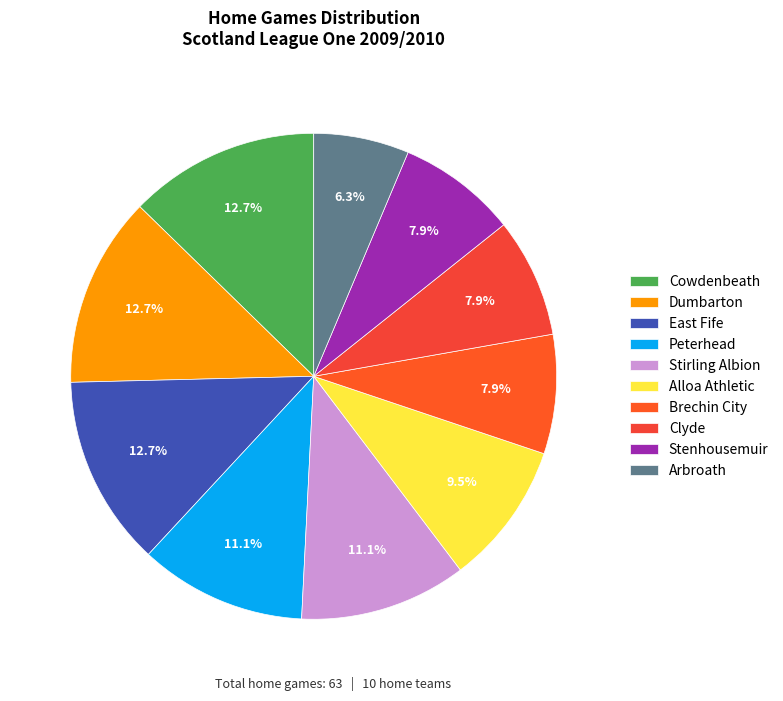

What is the smallest slice in the pie chart?

Arbroath